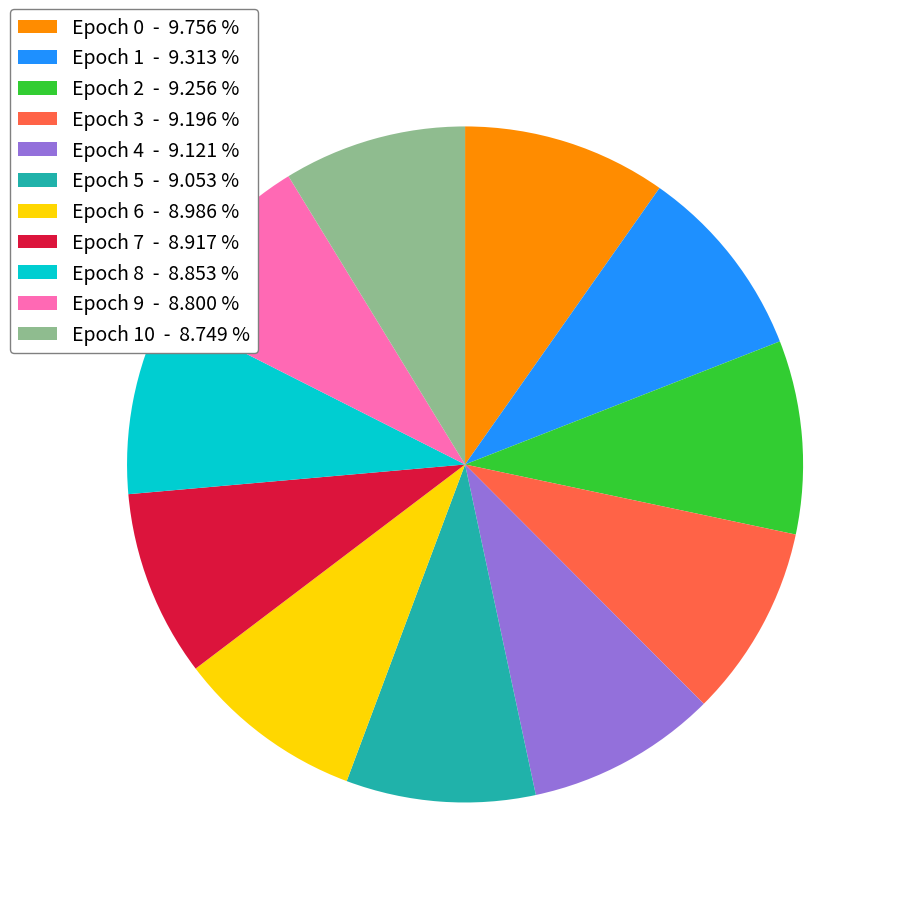

Is there a majority slice in this chart?

No